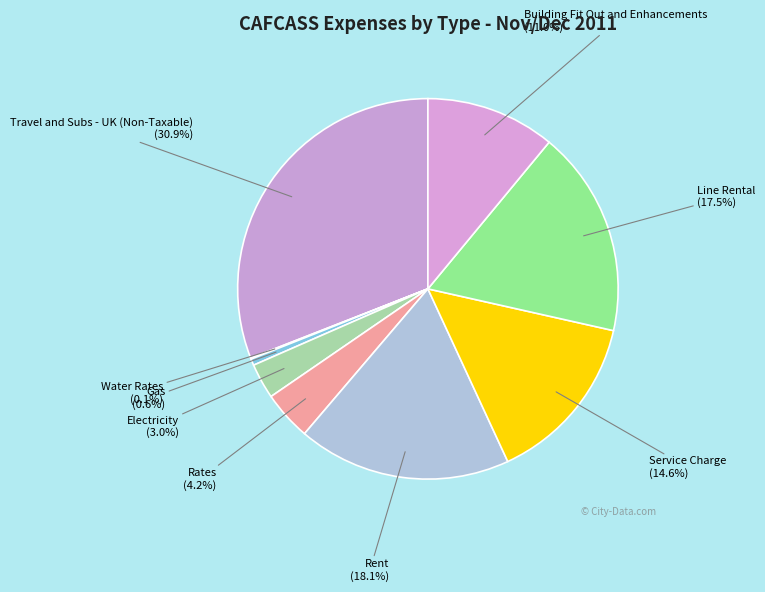

What percentage is the Service Charge slice, to the nearest percent?

15%